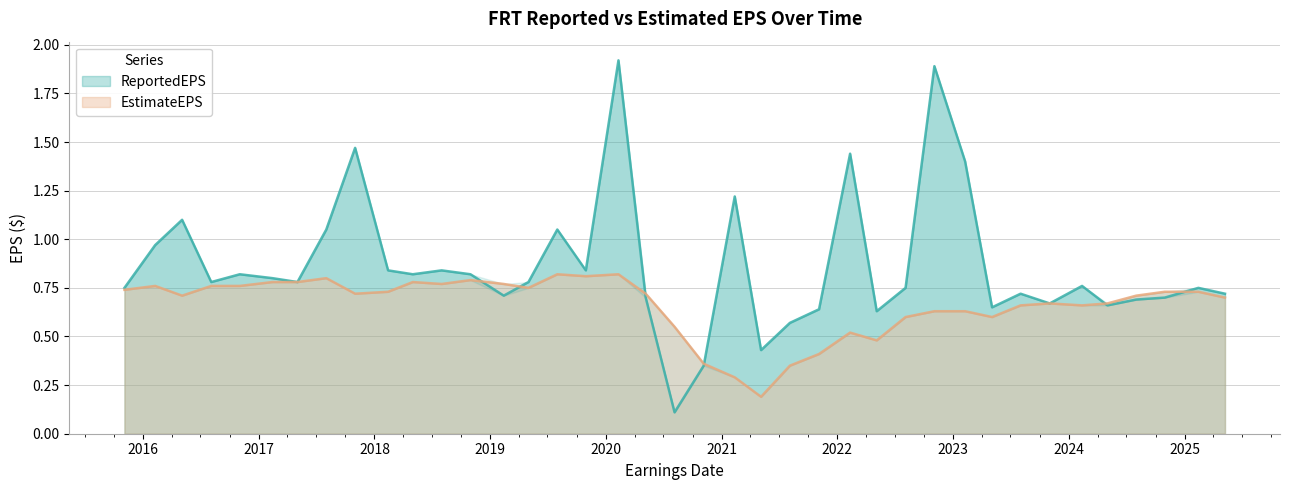

Between 2019-02-13 and 2025-05-08, which series saw the biggest shift?

EstimateEPS